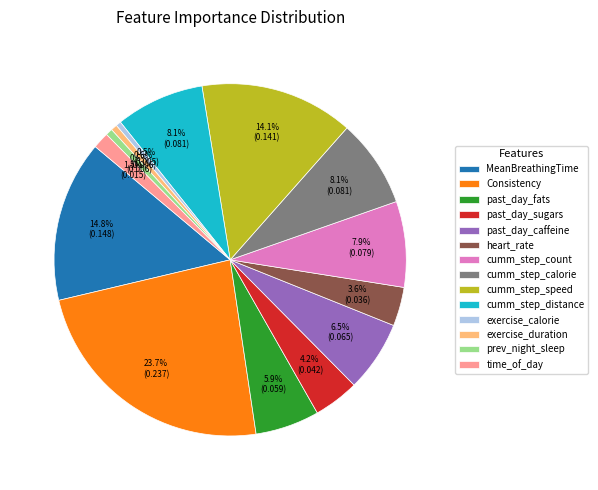

Does exercise_calorie represent more than half of the total?

No